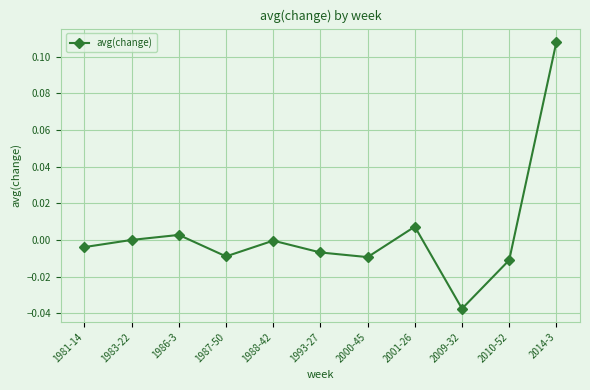

The value at 2010-52 is -0.0. True or false?

True